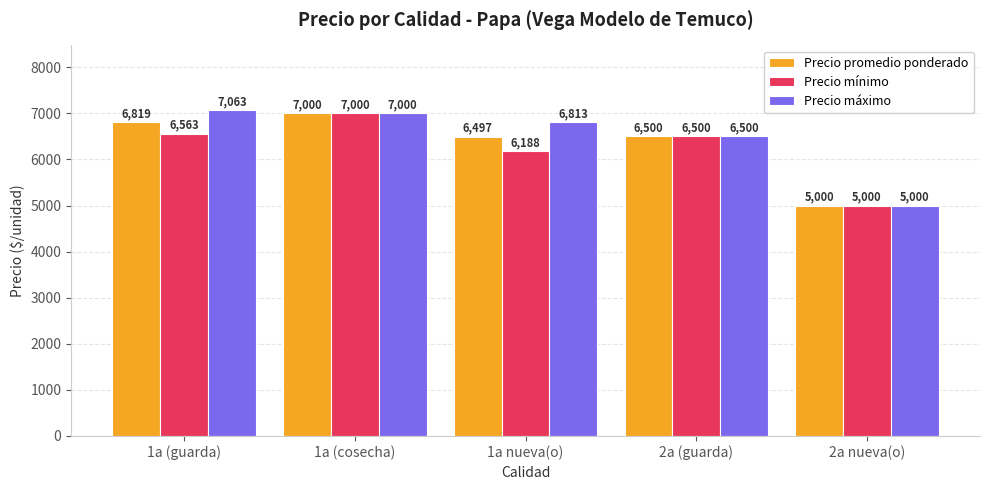

True or false: Precio máximo has a value of 7063 at 1a (guarda).

True